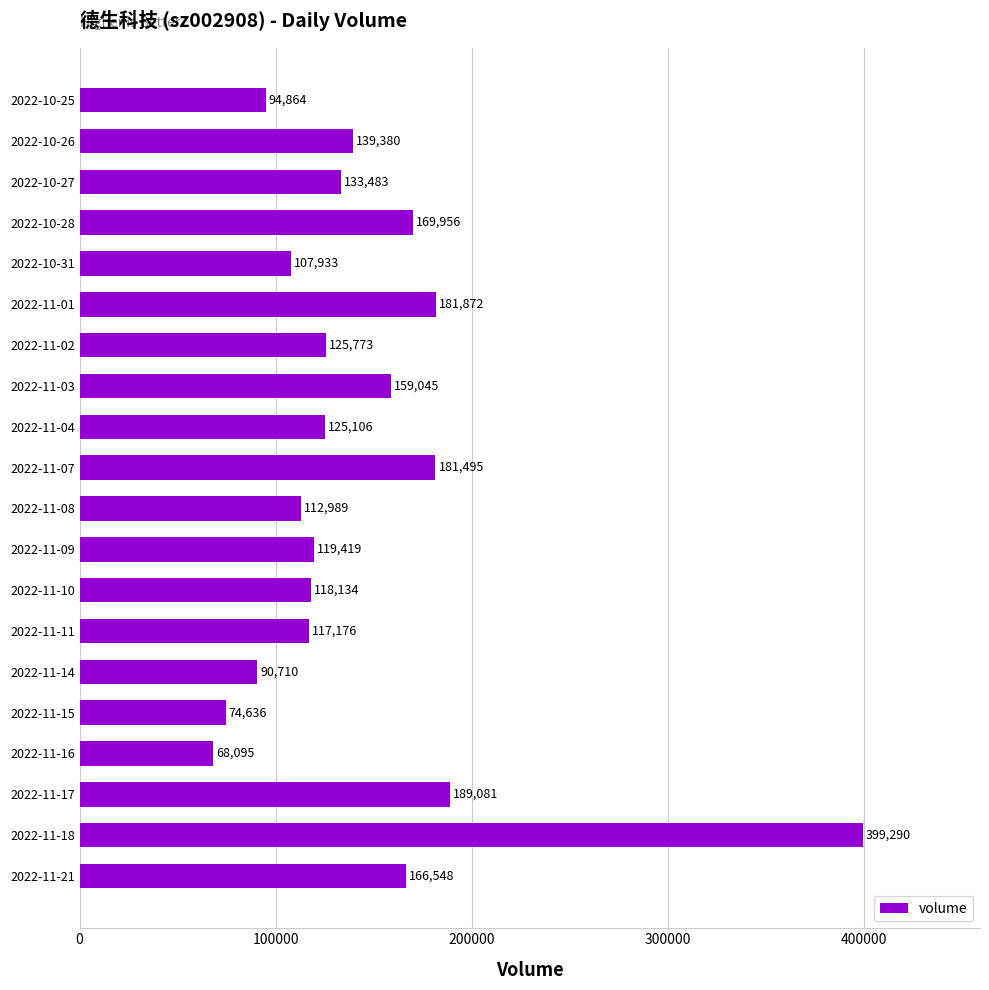

How many distinct data groups are displayed?

1